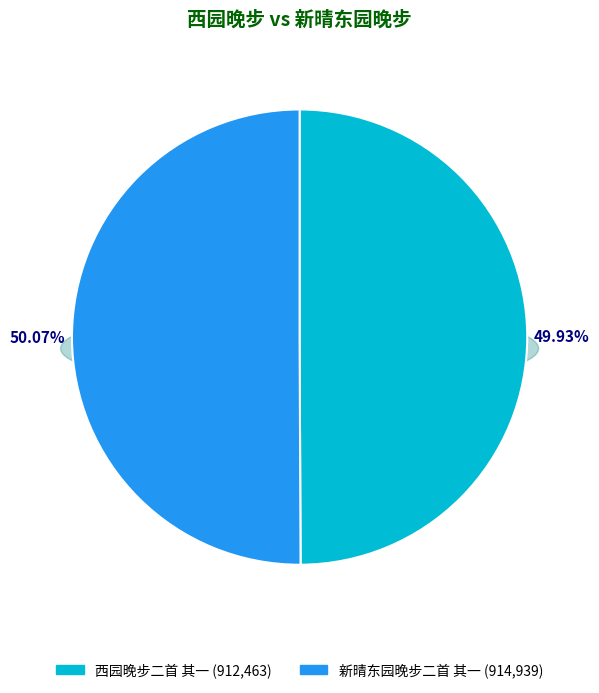

Combined, do 新晴东园晚步二首 其一 and 西园晚步二首 其一 account for over 50%?

Yes